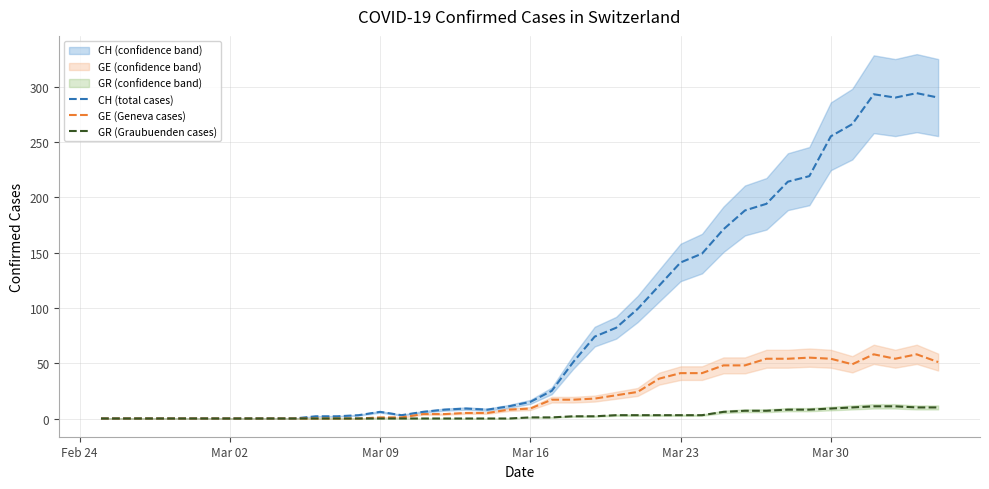

Reading left to right, what are all the values shown in this chart?

CH (total cases): 0	0	0	0	0	0	0	0	0	0	2	2	3	6	3	6	8	9	8	11	15	25	51	74	82	99	120	141	149	171	188	194	214	219	255	266	293	290	294	290
GE (Geneva cases): 0	0	0	0	0	0	0	0	0	0	0	0	0	1	1	4	4	5	5	8	9	17	17	18	21	24	36	41	41	48	48	54	54	55	54	49	58	54	58	51
GR (Graubuenden cases): 0	0	0	0	0	0	0	0	0	0	0	0	0	0	0	0	0	0	0	0	1	1	2	2	3	3	3	3	3	6	7	7	8	8	9	10	11	11	10	10